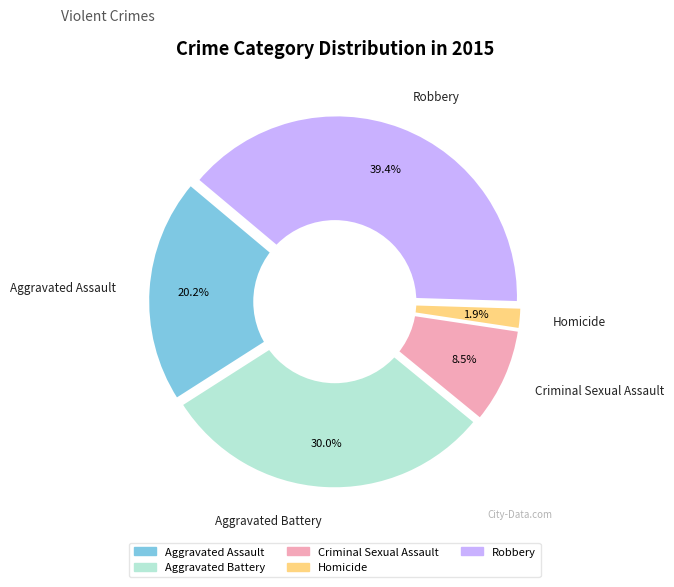

Do Aggravated Assault and Criminal Sexual Assault together represent more than half of the pie?

No